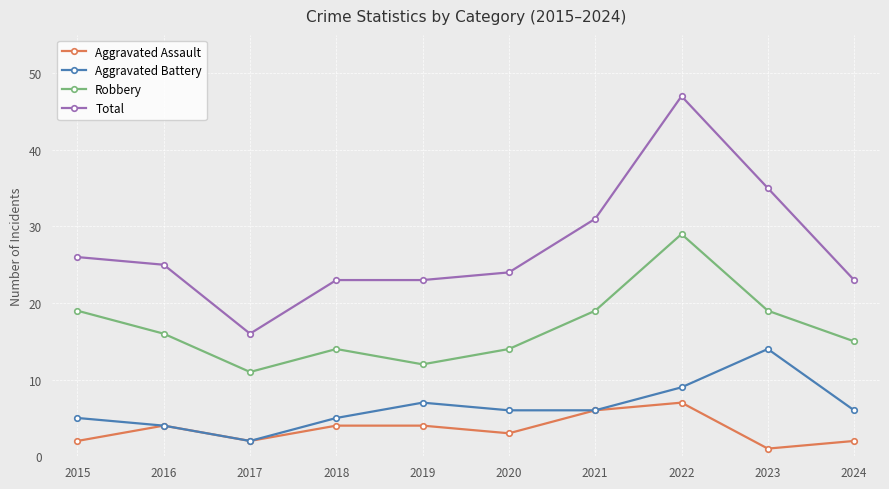

Is it true that Robbery equals 9 at 2023?

False